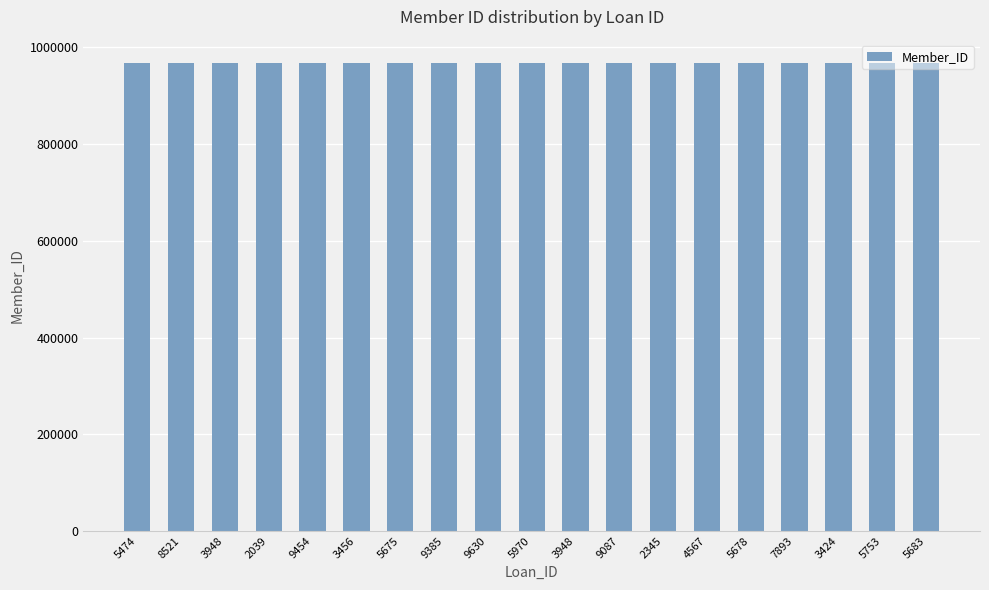

The chart shows a value of 967608 at 9087. True or false?

True